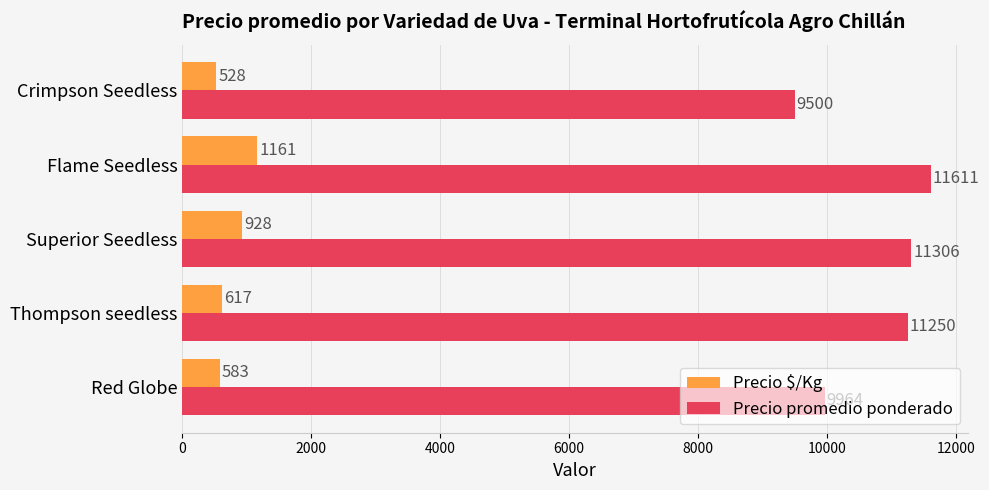

What is the average value of the Precio $/Kg series?

763